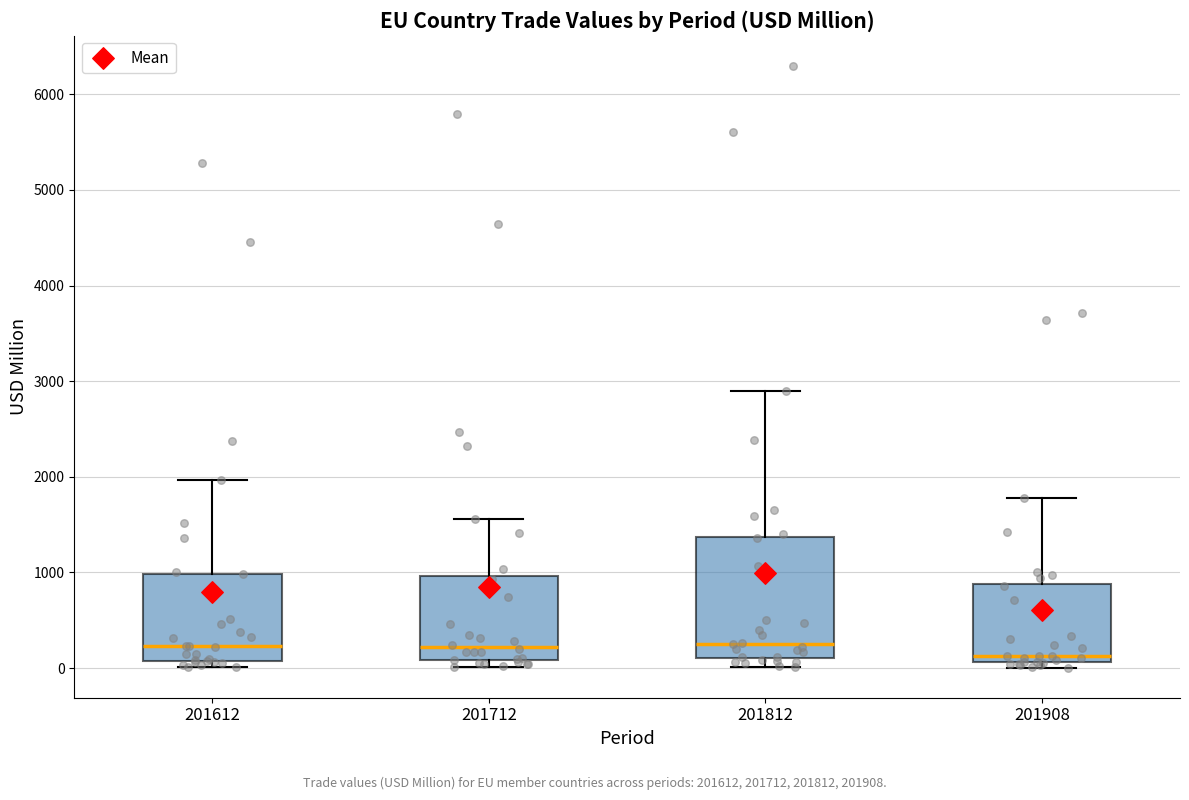

Which box is the tallest, from its lower edge to its upper edge?

201812